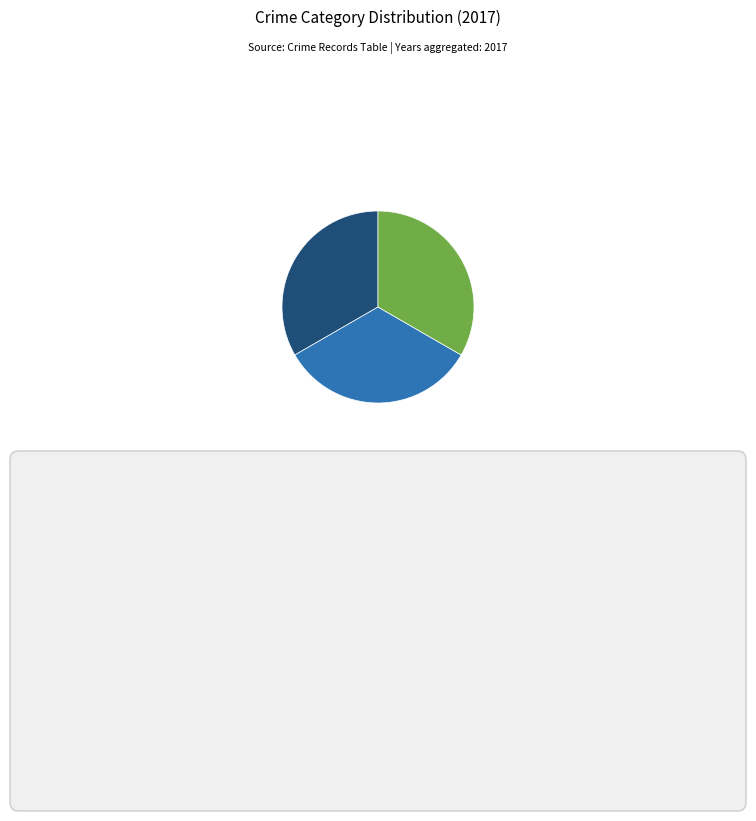

Is there any slice that represents more than half of the pie?

No